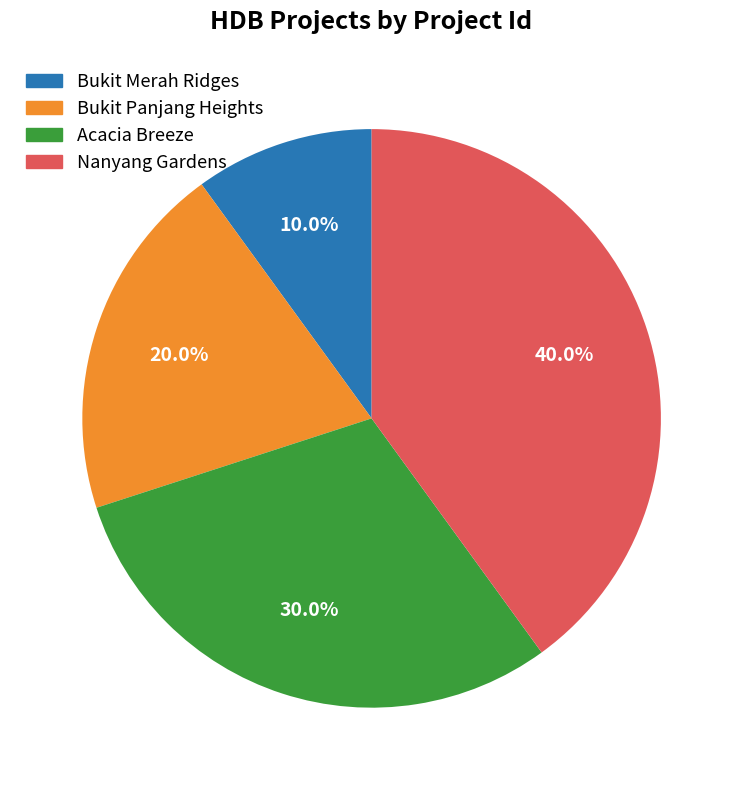

To the nearest percent, what portion does Bukit Merah Ridges represent?

10%